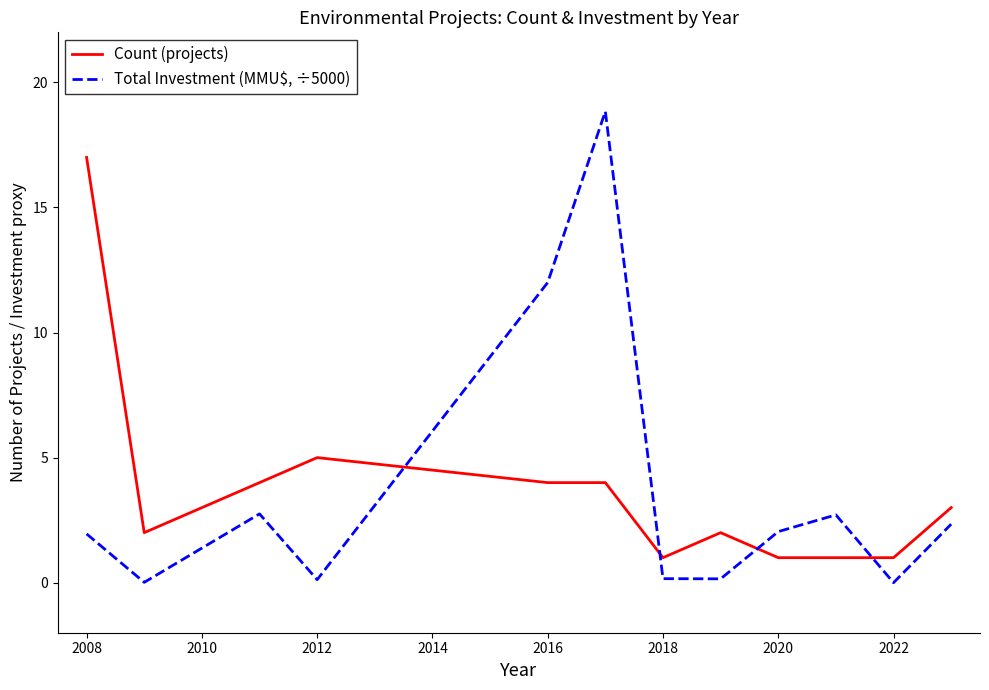

Which series has the widest spread of values?

Total Investment (MMU$, ÷5000)